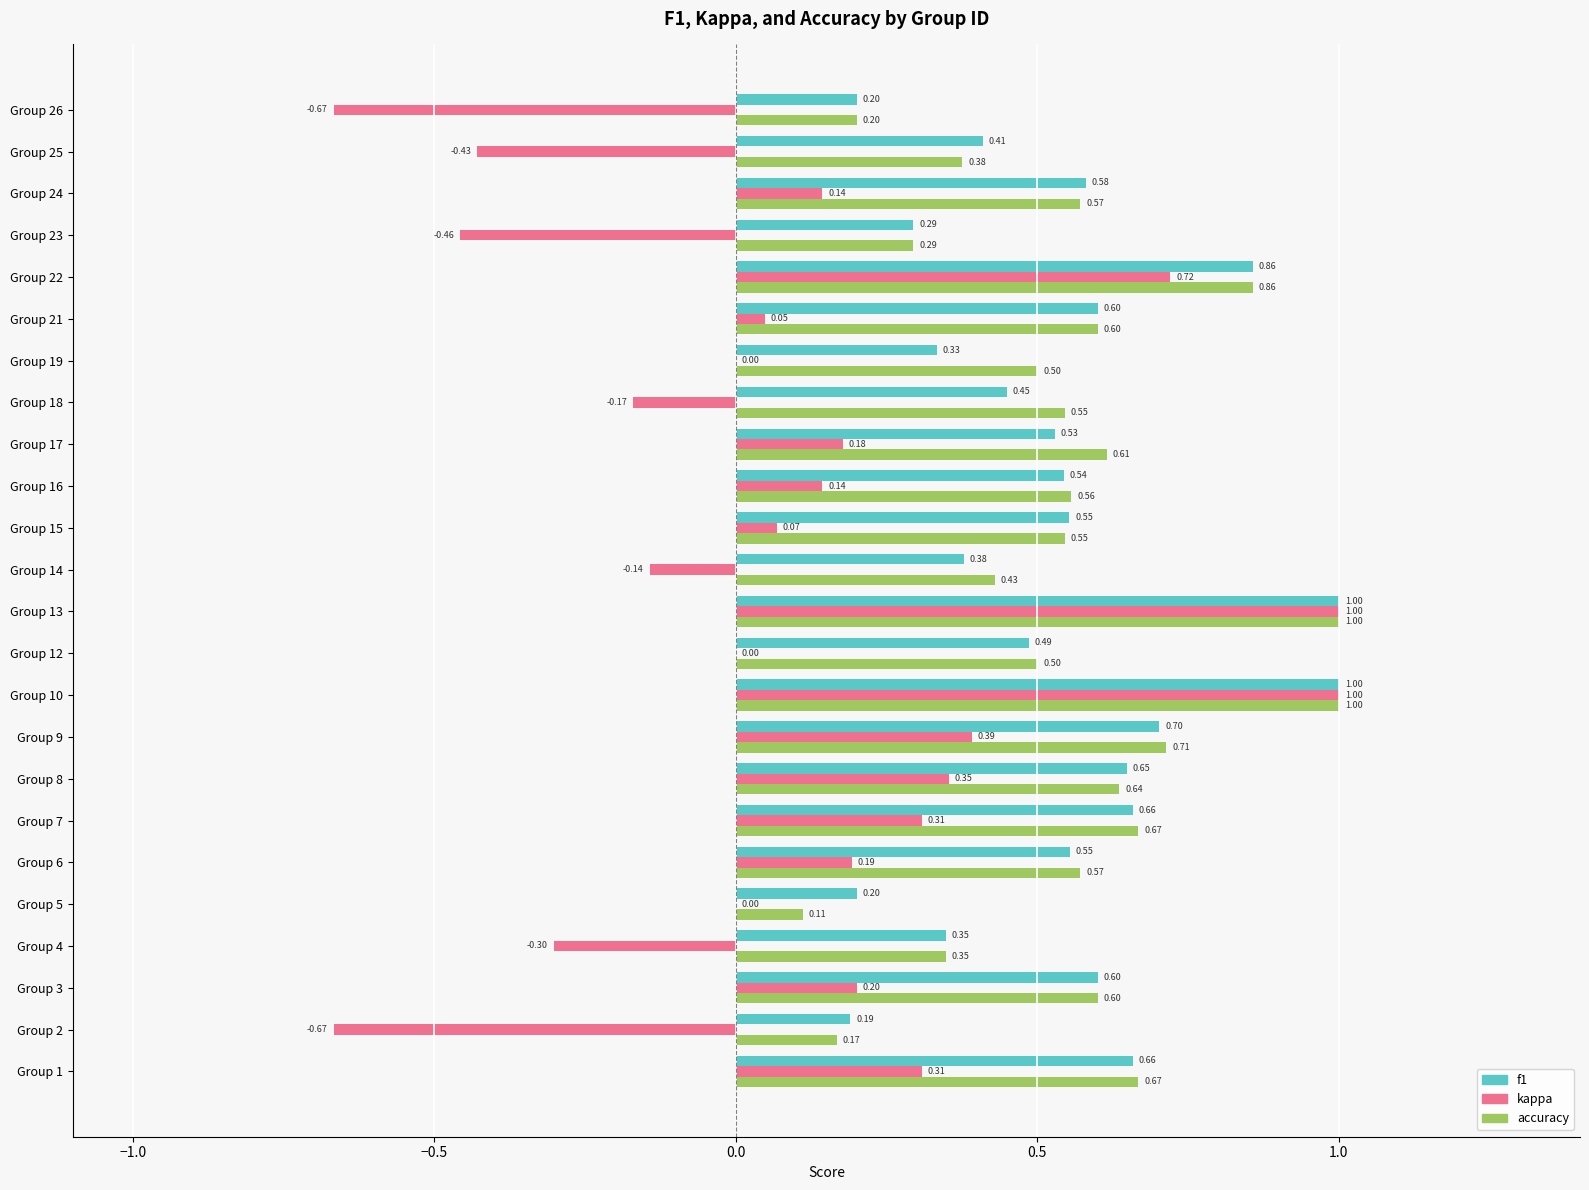

What is the sum of all f1 values?

12.8